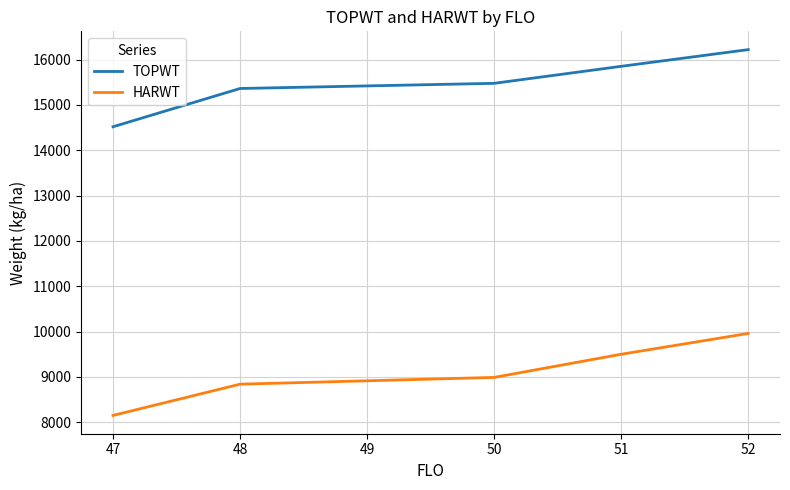

True or false: TOPWT has more than 1 interior local peaks.

False